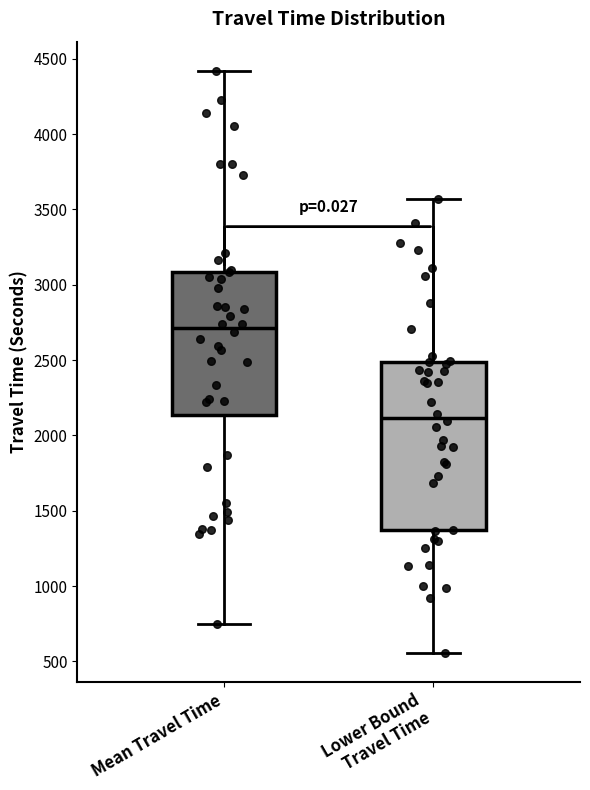

Comparing the boxes themselves (not the whiskers), which one is the tallest?

Lower Bound Travel Time